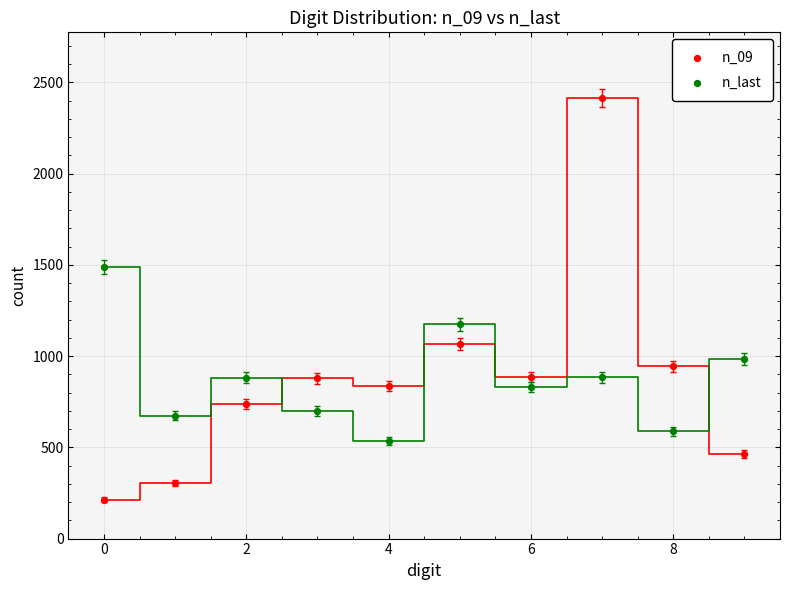

In the n_09 series, what Y value is closest to 1313?

1067